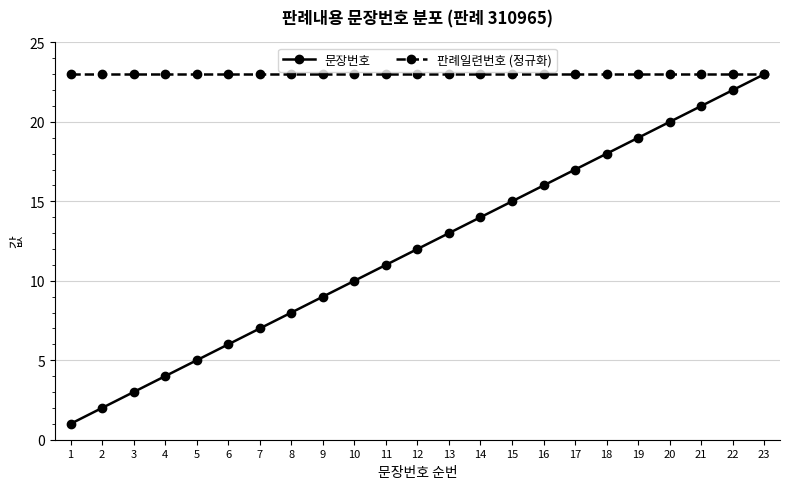

List the series in order of their overall mean, lowest first.

문장번호, 판례일련번호 (정규화)